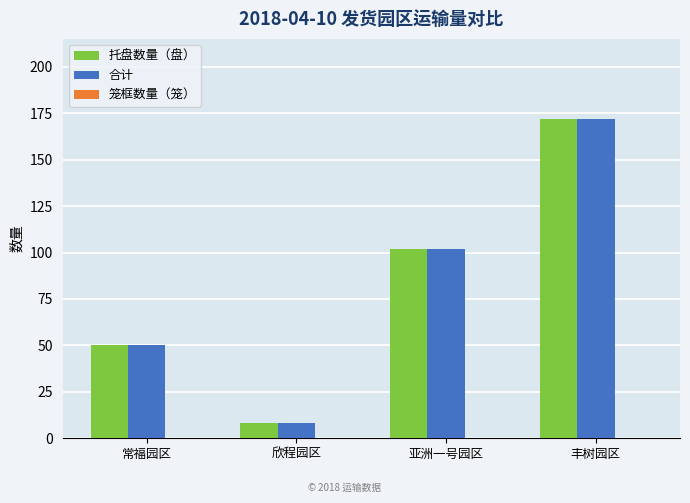

How many groups of bars are there?

4